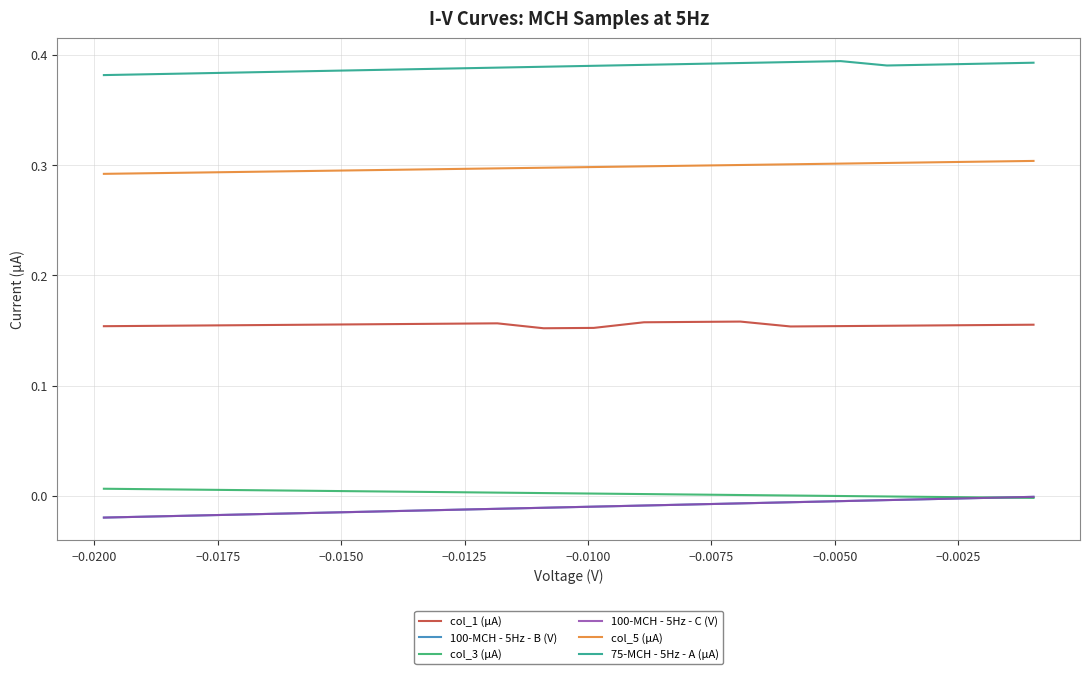

True or false: col_1 (µA) has more than 0 points higher than both neighbors.

True